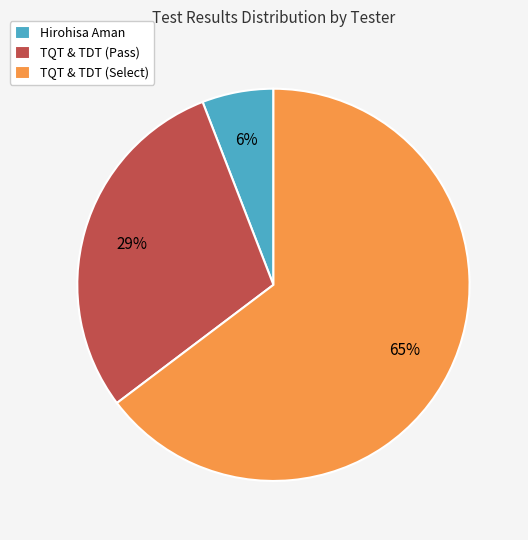

Is it true that TQT & TDT (Pass) is 39% of the pie?

False